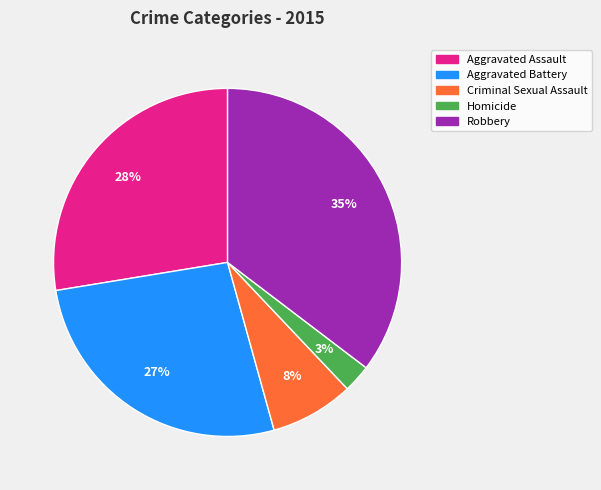

To the nearest percent, what percentage of the pie is Aggravated Battery?

27%